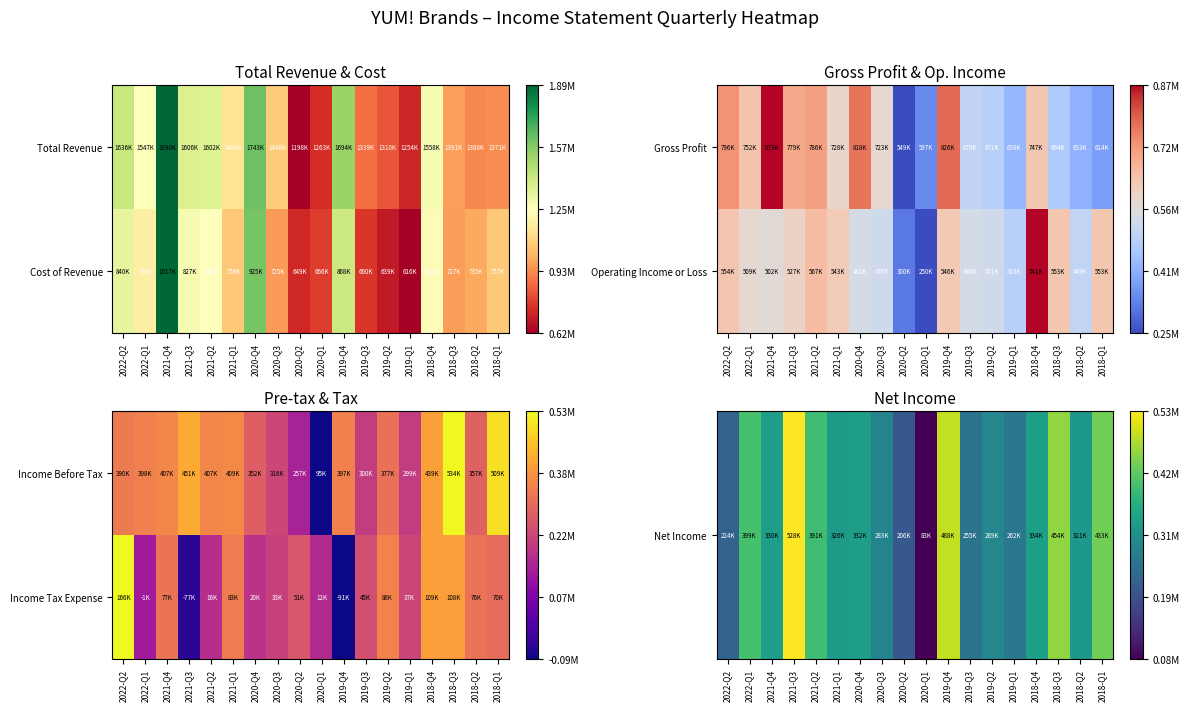

The Income Tax Expense series shows 0.5 at 2019-Q3. True or false?

True